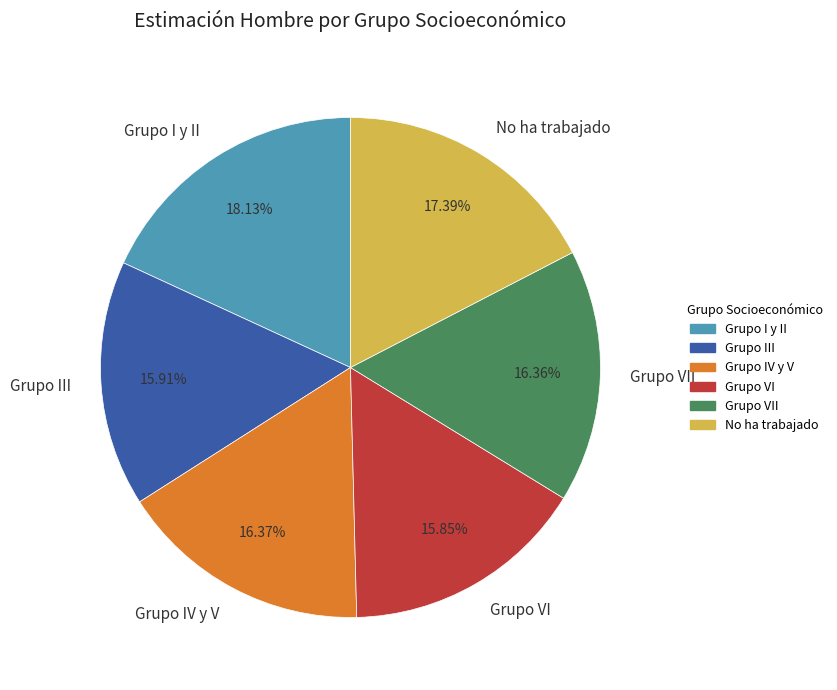

Between Grupo IV y V and No ha trabajado, which is larger?

No ha trabajado